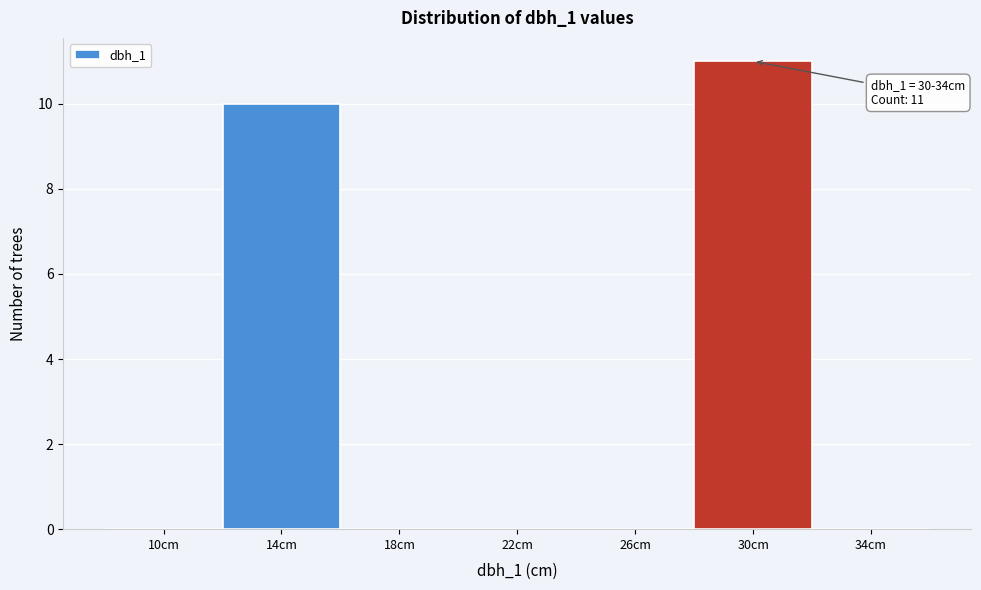

Reading left to right, what are all the values shown in this chart?

10cm=0	14cm=10	18cm=0	22cm=0	26cm=0	30cm=11	34cm=0